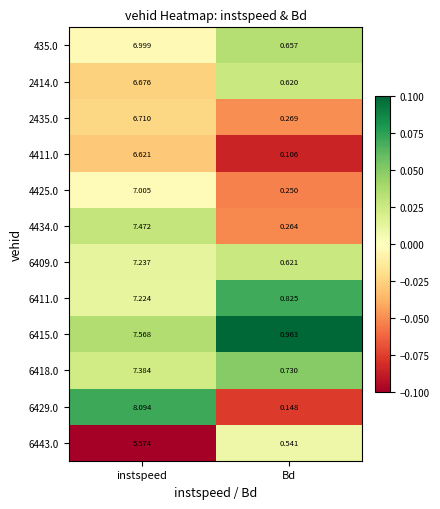

Where is 6429.0 nearest to the value 4?

Bd